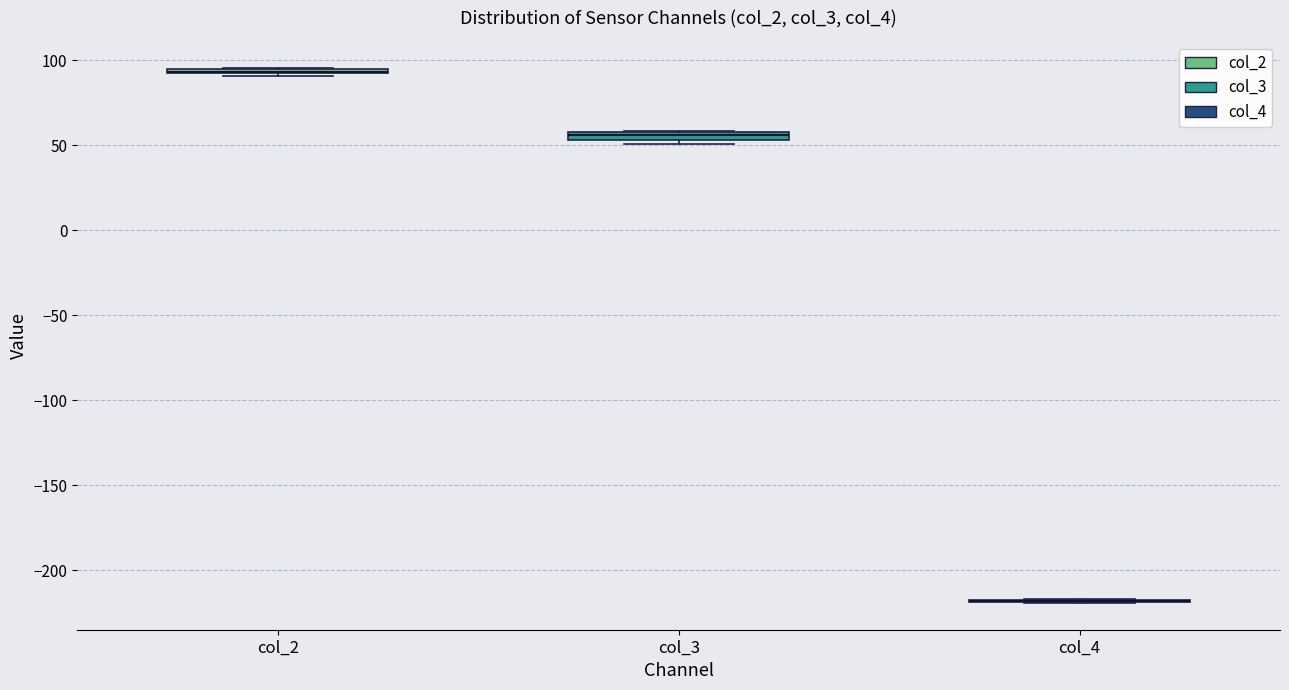

Where is the lower edge of the box for col_2 on the y-axis? The values are not printed on the chart, so give them approximately, as read against the axis.

90